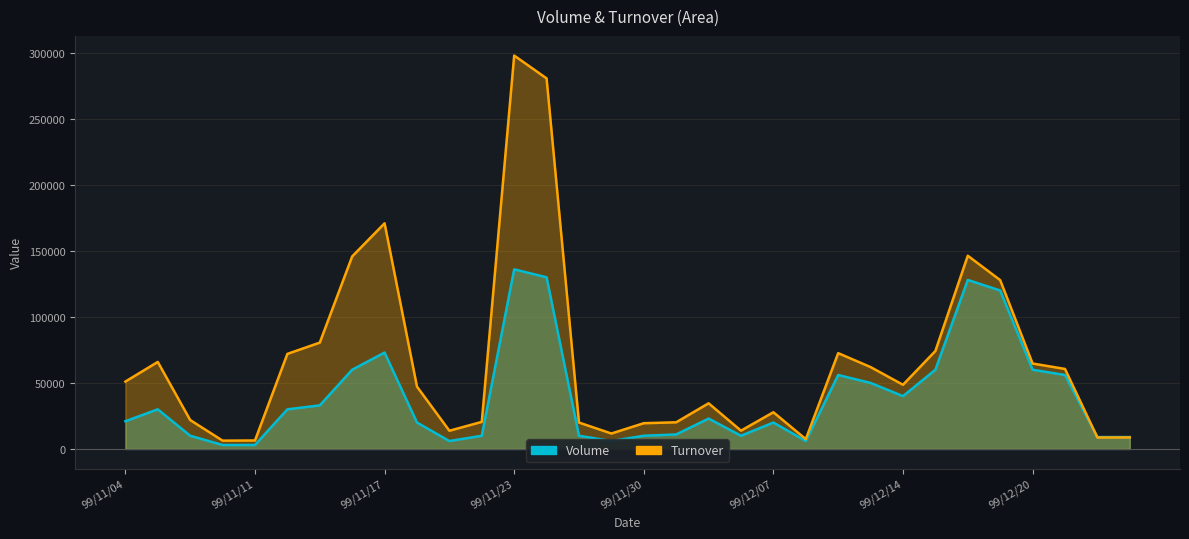

What are all the series names shown in the legend?

Volume, Turnover